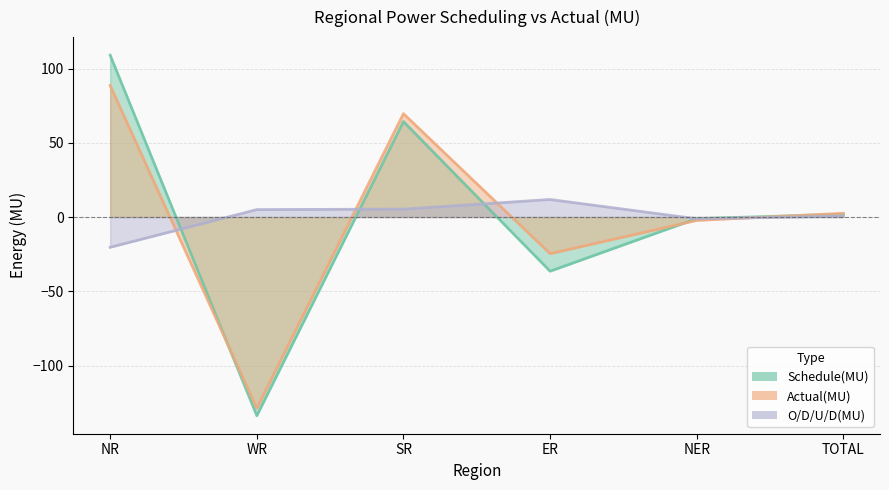

What is the label of the 3rd point from the left?

SR